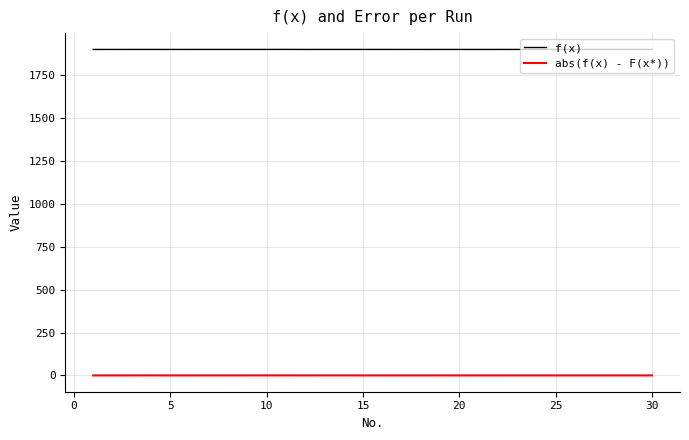

Which series has the largest total across all categories?

f(x)